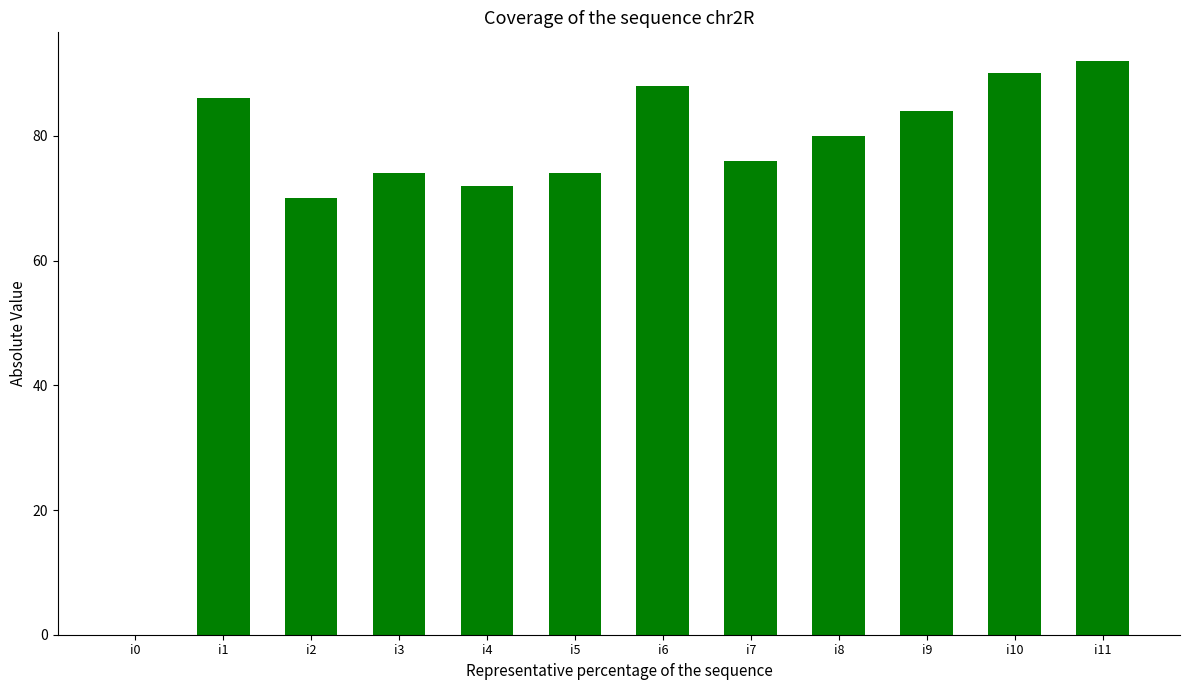

What is the sum of the values at i6 and i10?

178